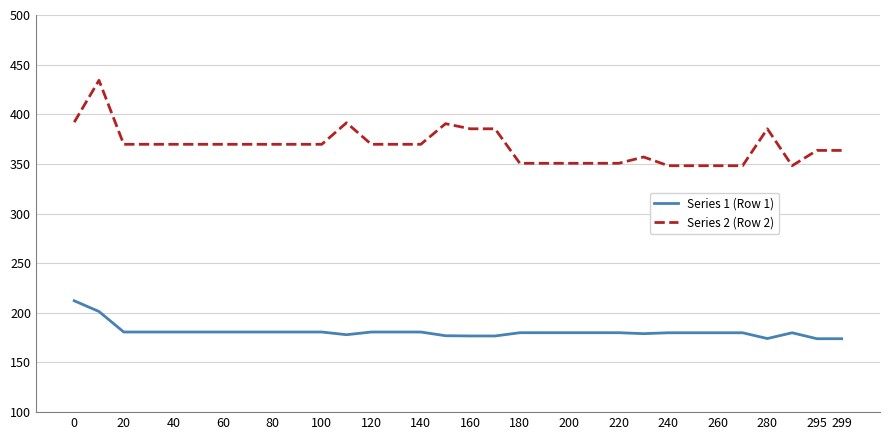

What is the maximum value shown in the chart?

434.2